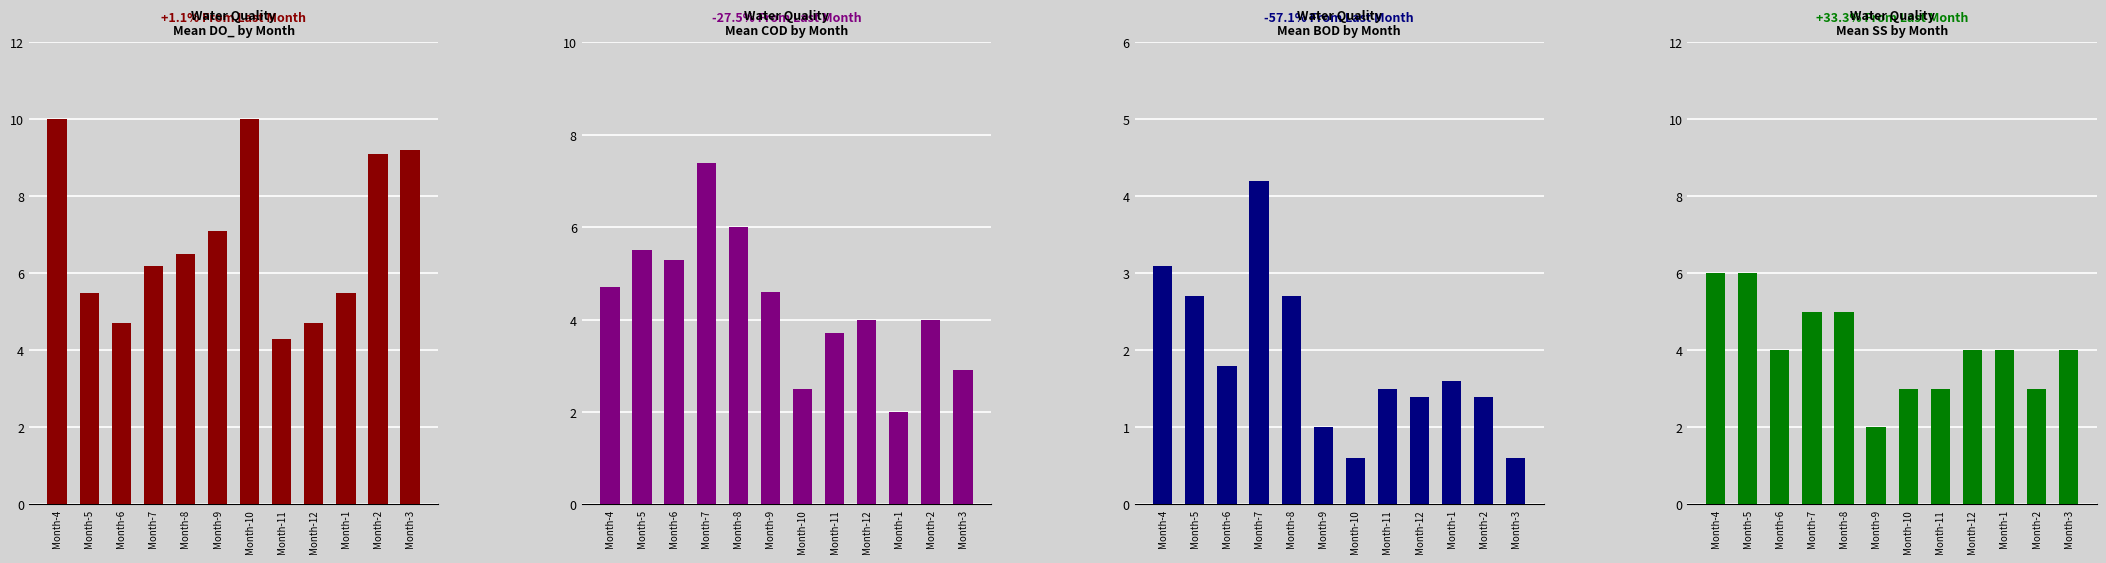

Rank the series by their maximum value, from highest to lowest.

Mean DO_ by Month, Mean COD by Month, Mean SS by Month, Mean BOD by Month